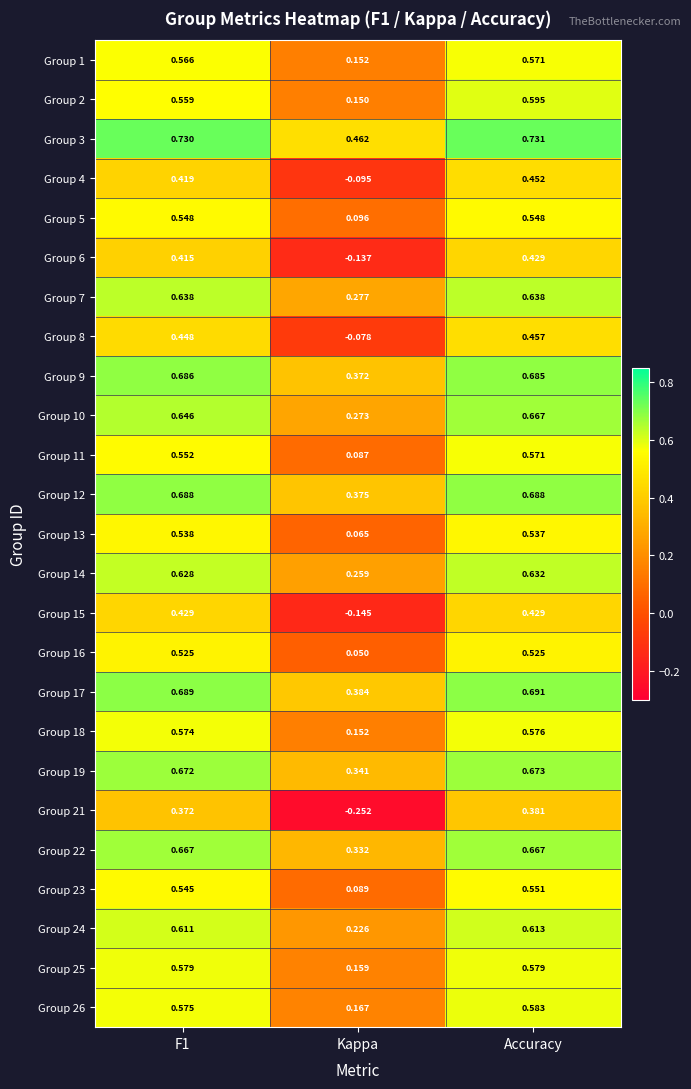

At which label is Group 14 closest to 0?

Kappa